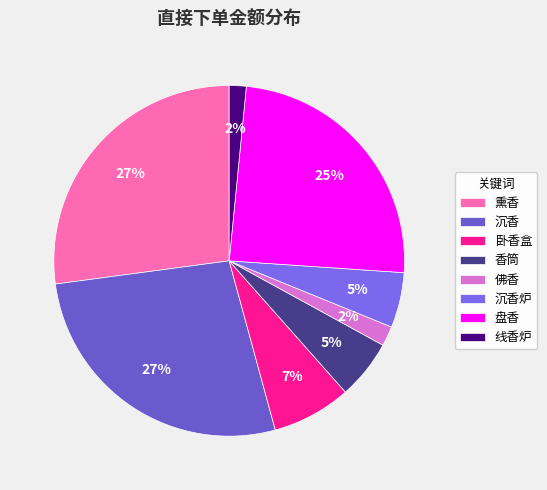

How many slices are in this pie chart?

8